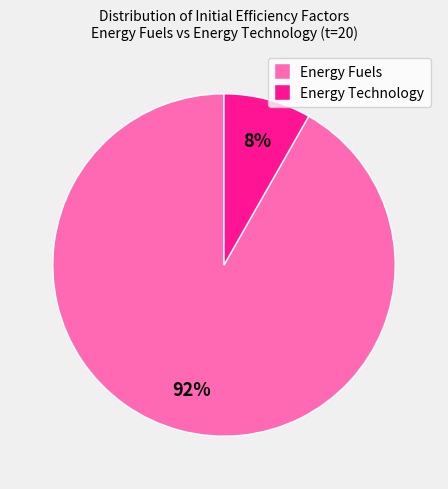

To the nearest percent, what is the average slice percentage?

50%